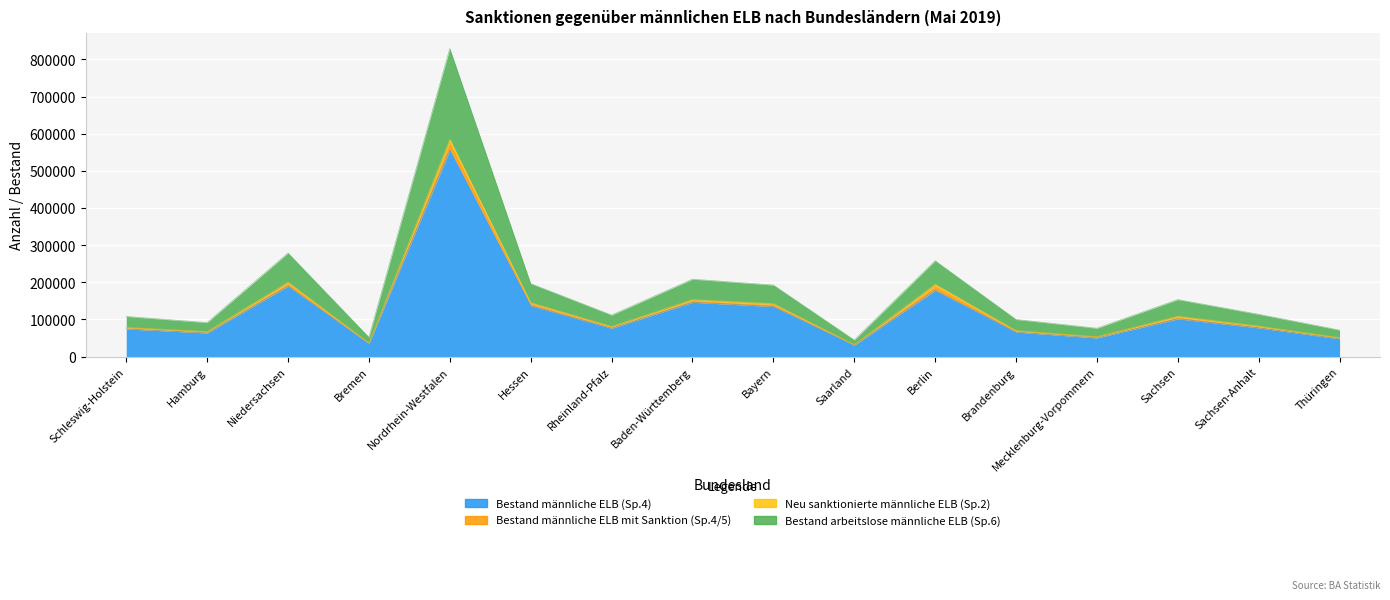

At which category is the sum across all series the highest?

Nordrhein-Westfalen